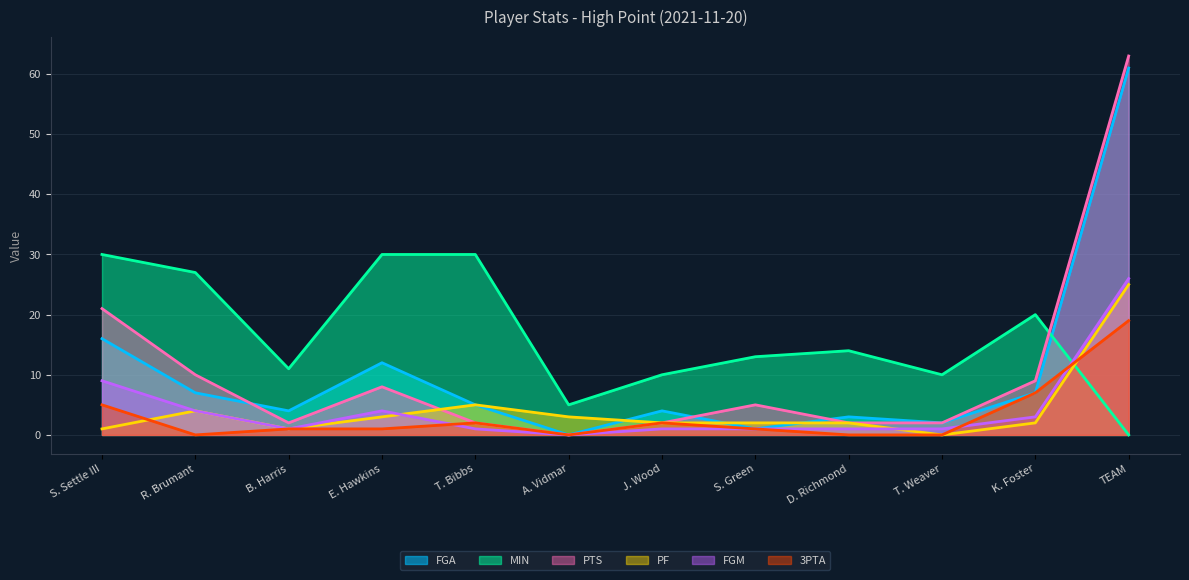

Which series has the largest total across all categories?

MIN